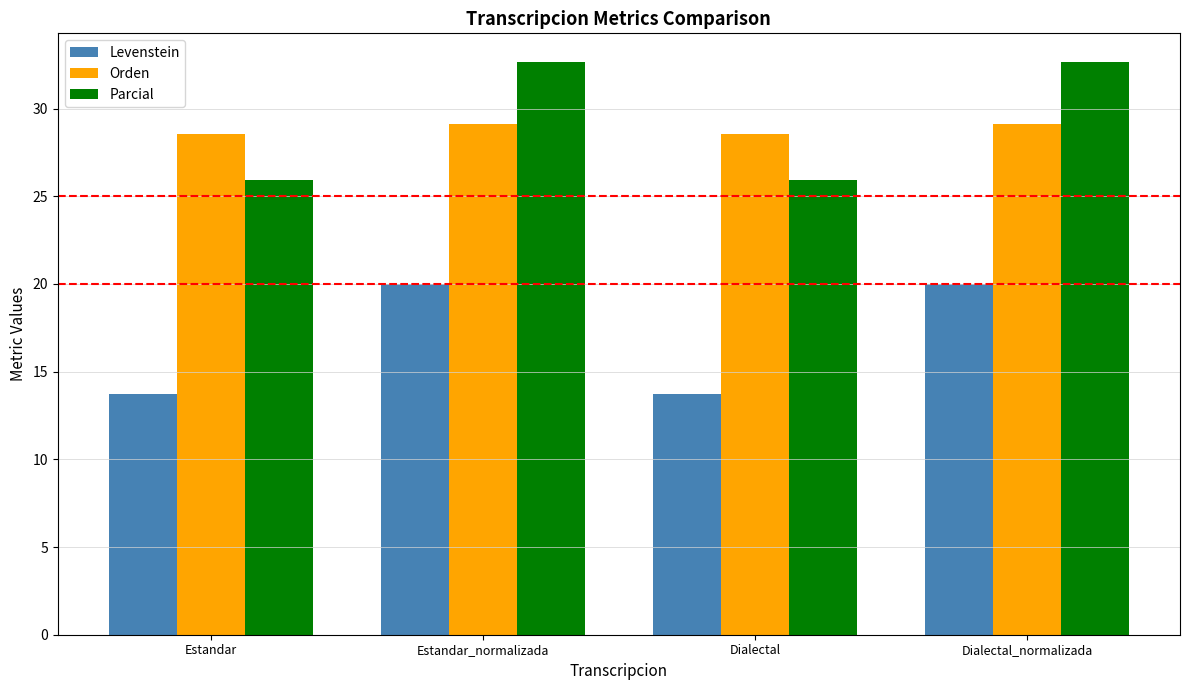

Which series has the widest spread of values?

Parcial